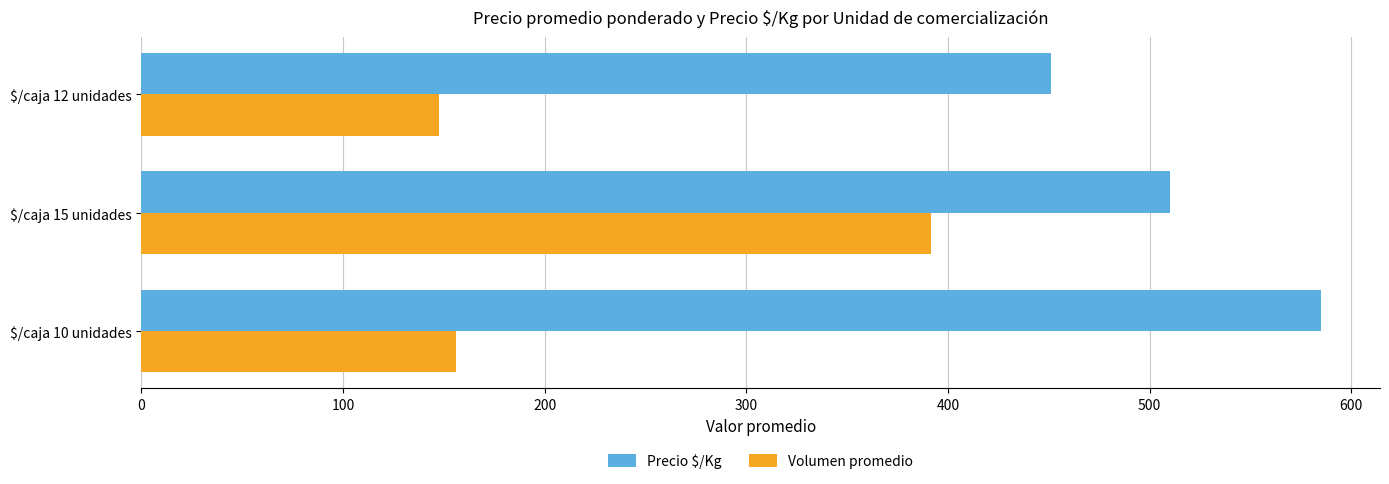

Where is Volumen promedio nearest to the value 269?

$/caja 10 unidades